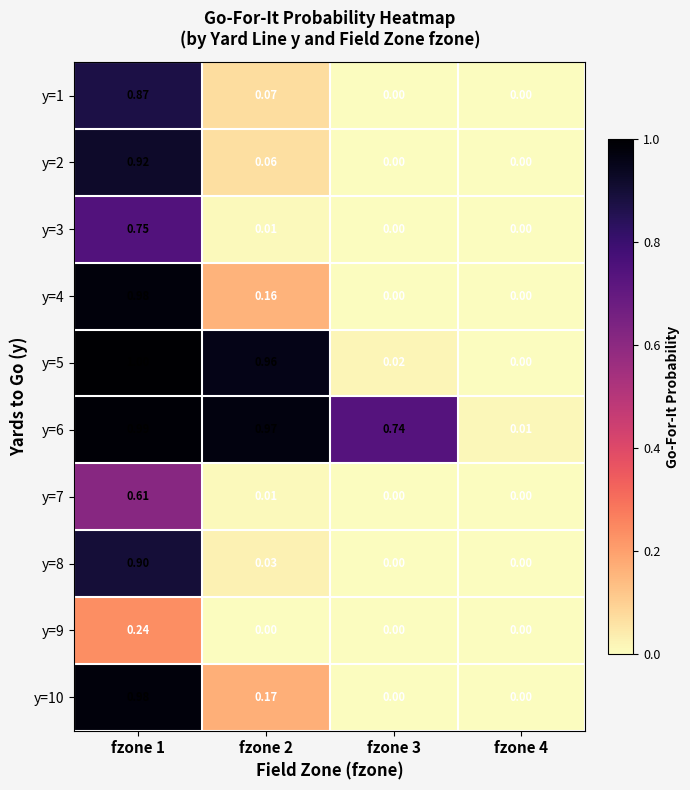

Is the value of y=8 at fzone 2 greater than the value of y=4 at fzone 2?

No